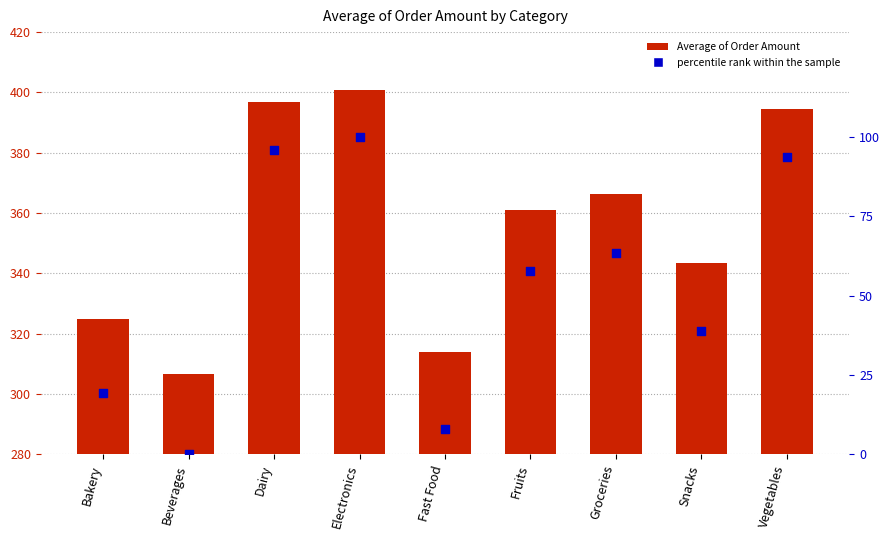

Which series has the largest total across all categories?

Average of Order Amount